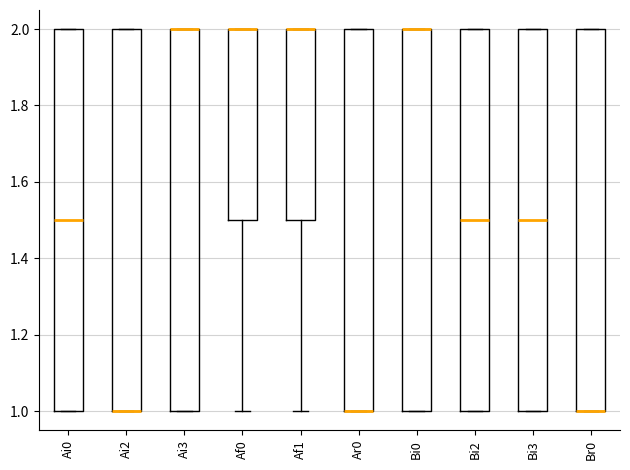

Where is the lower edge of the box for Bi0 on the y-axis? The values are not printed on the chart, so give them approximately, as read against the axis.

1.0